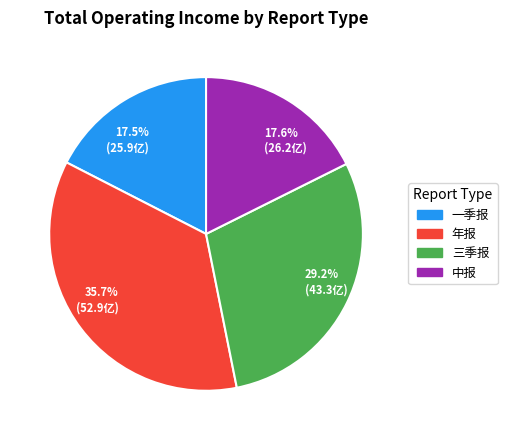

How many segments does this pie chart have?

4